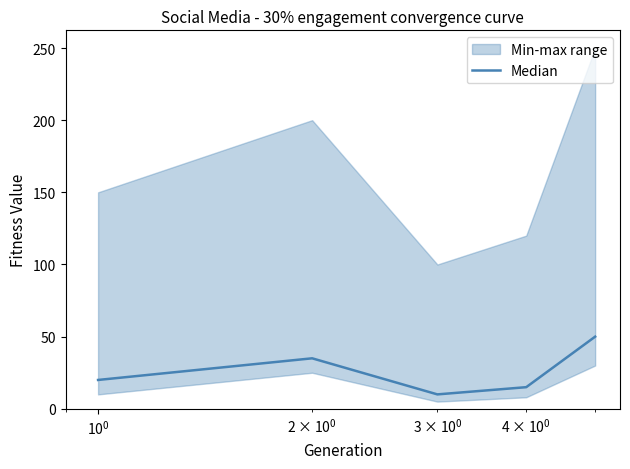

What is the highest value of the Median series?

50